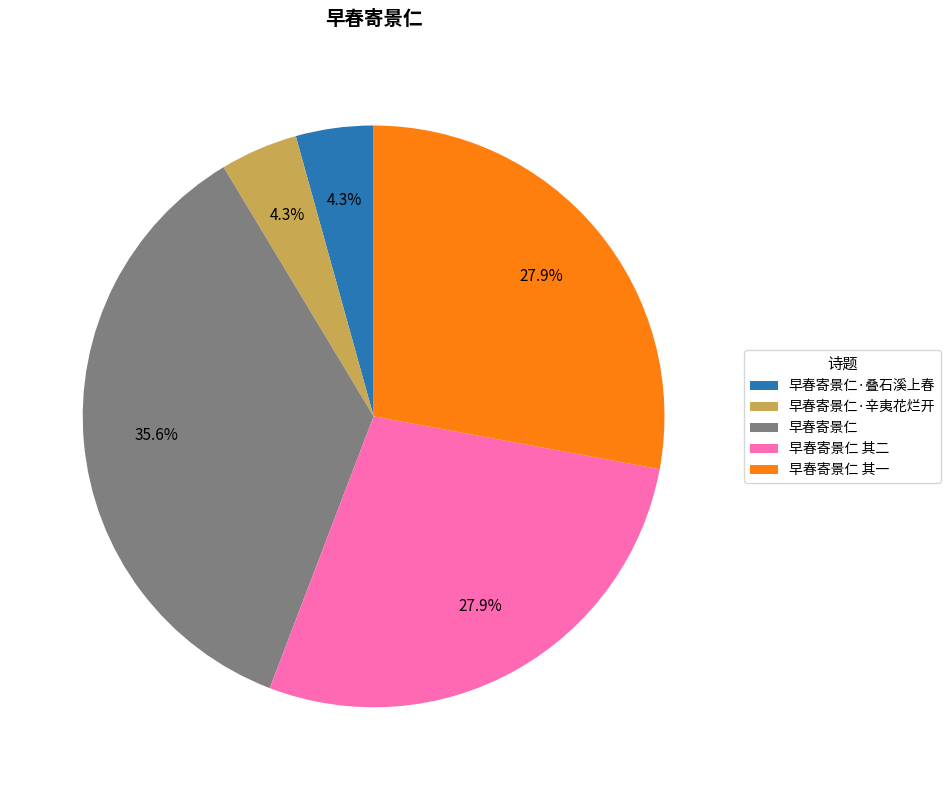

Which slice is the largest?

早春寄景仁